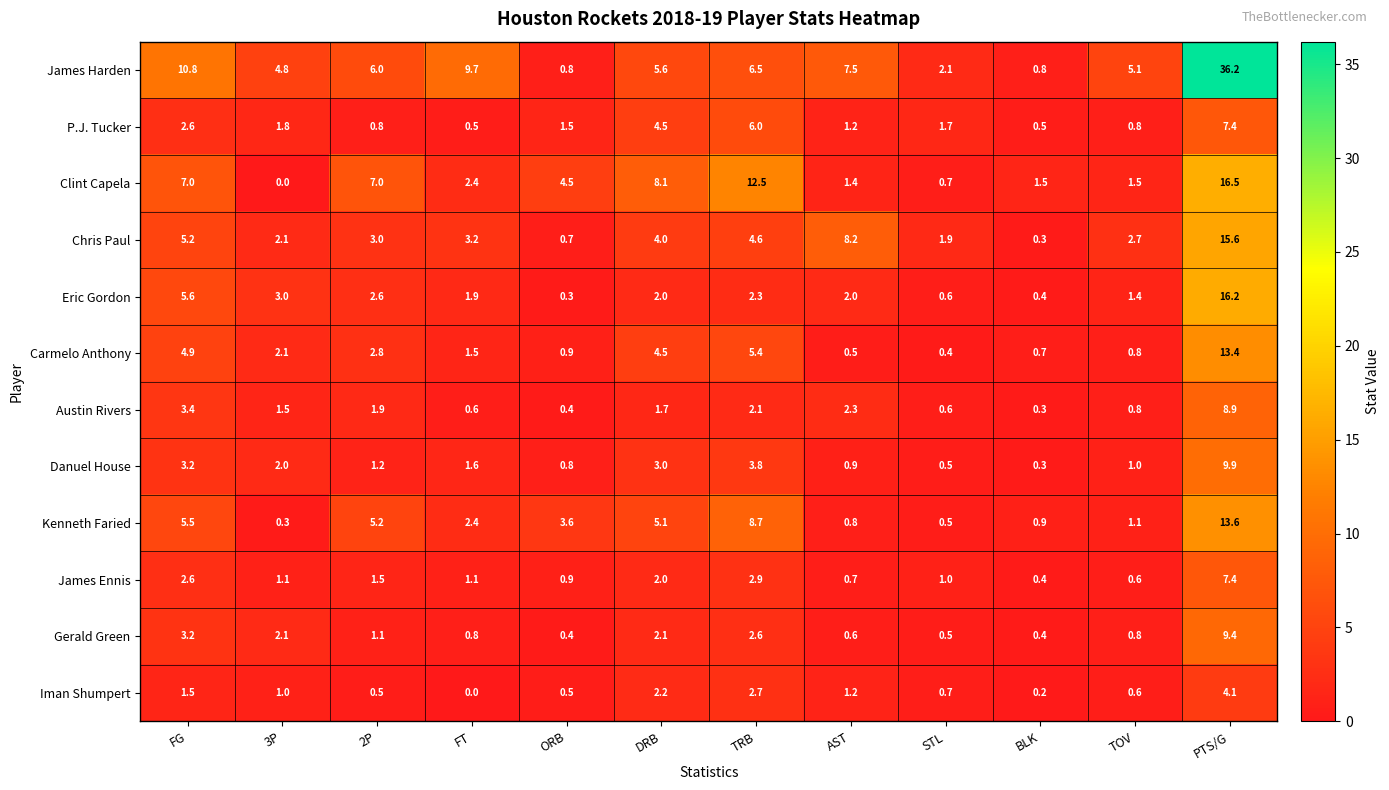

At which category is the sum across all series the highest?

PTS/G